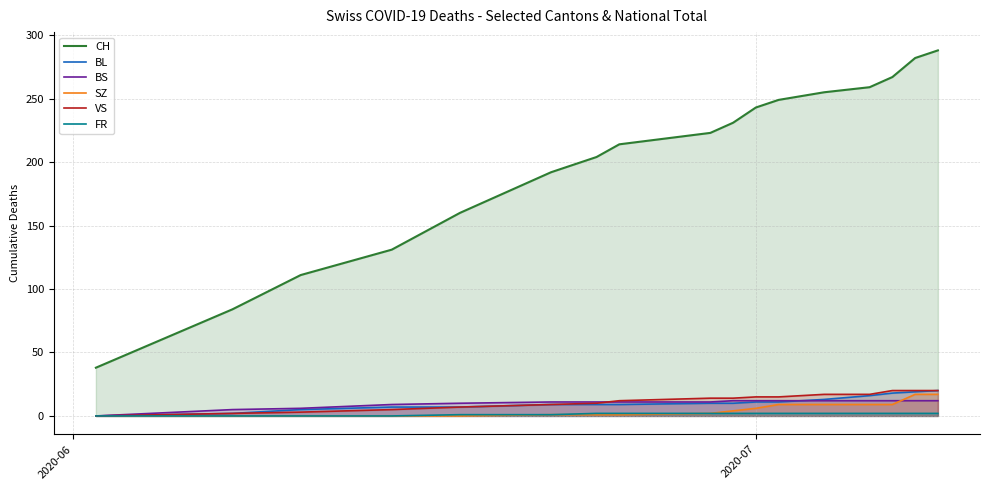

How many data points in BL are above 10?

7